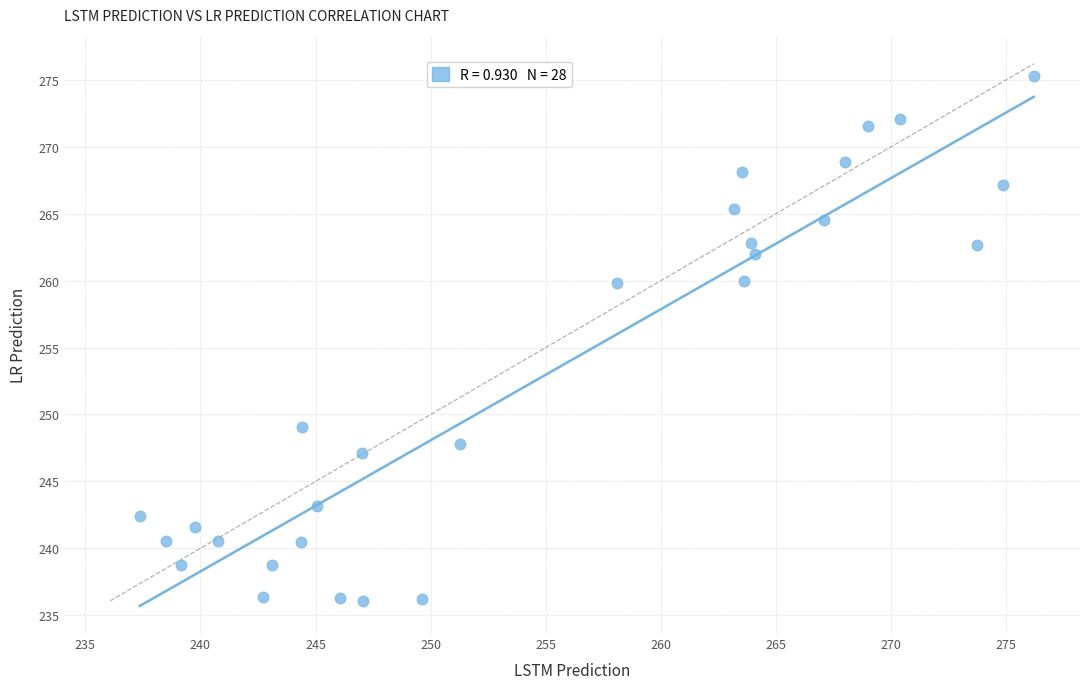

What is the range of Y values (max minus min)?

39.2